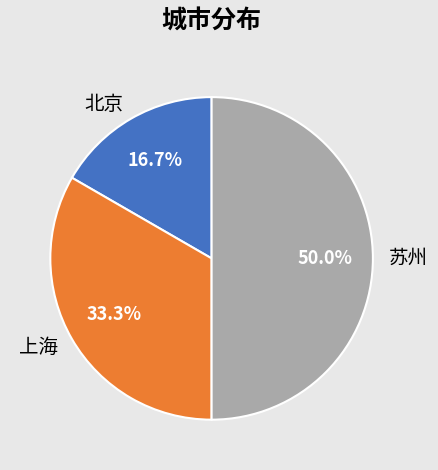

Approximately how many times larger is the value at 北京 compared to 苏州?

0.3